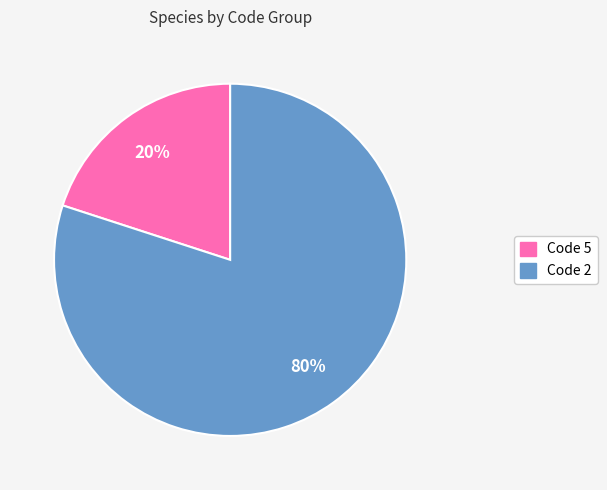

Is there any slice that represents more than half of the pie?

Yes